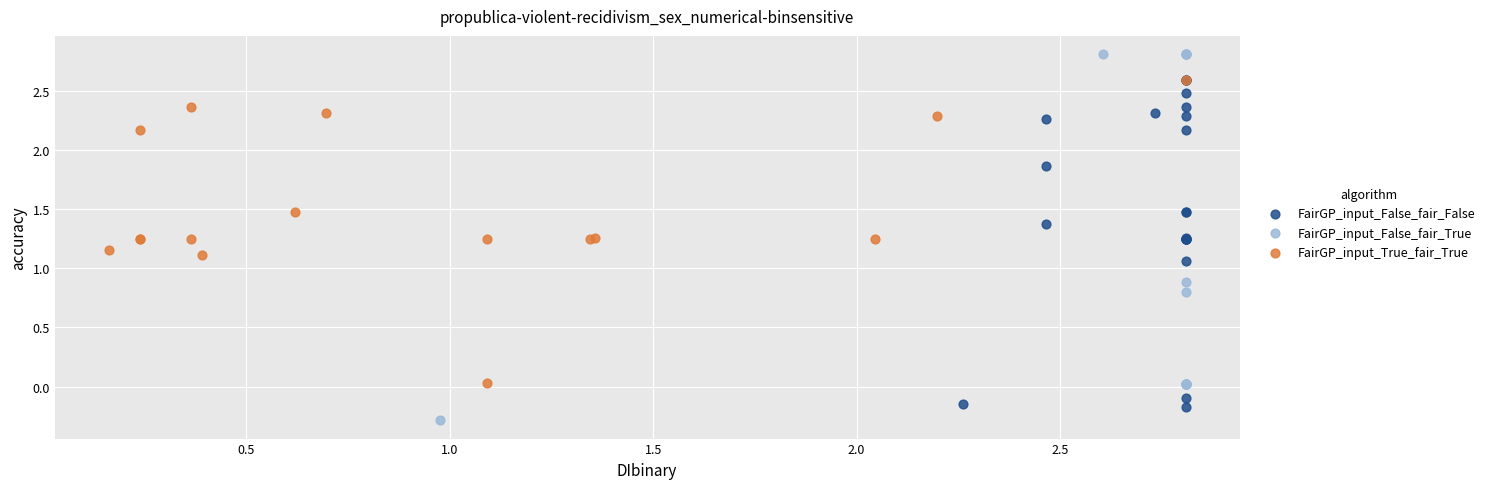

Which series has the largest Y range (max minus min)?

FairGP_input_False_fair_True